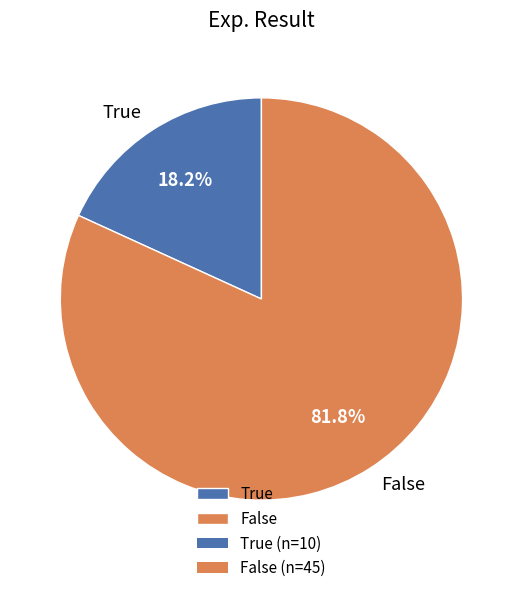

Is there a majority slice in this chart?

Yes